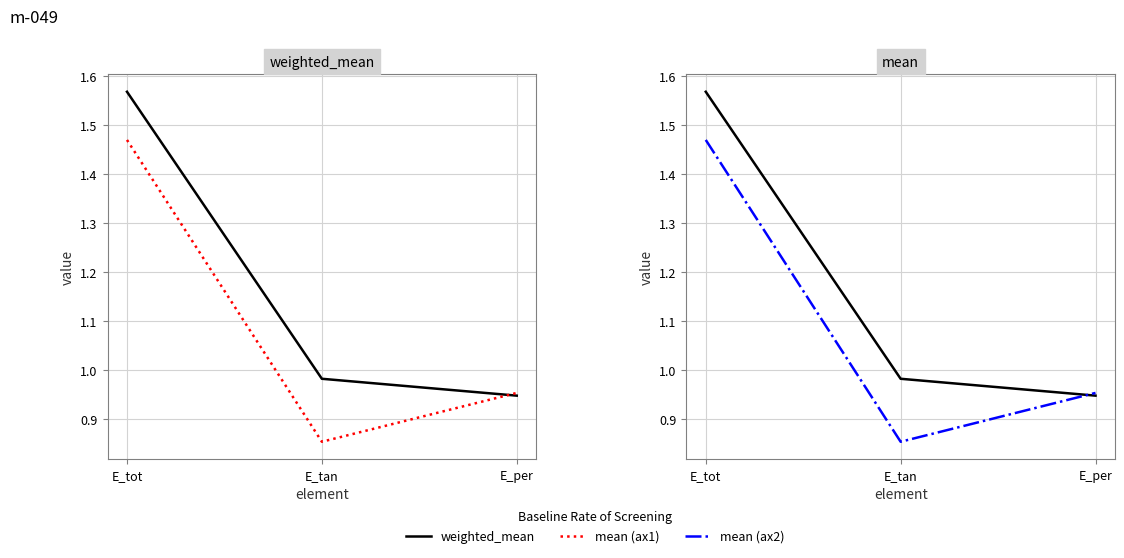

At which category is the sum across all series the highest?

E_tot